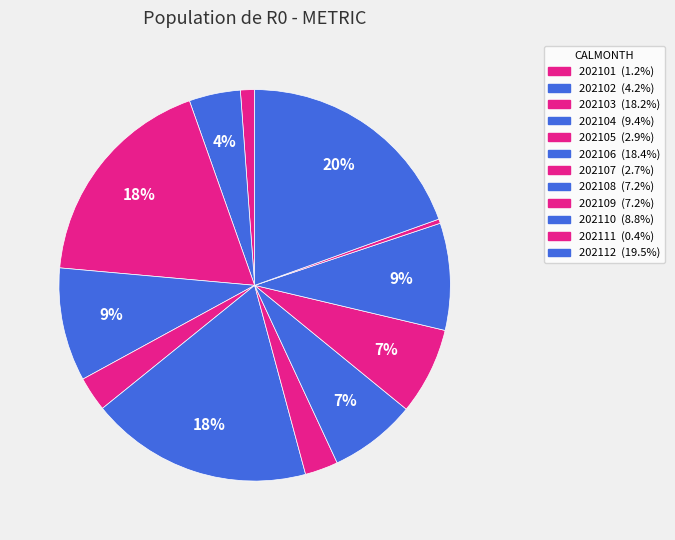

What percentage is NOT represented by 202107?

97.3%